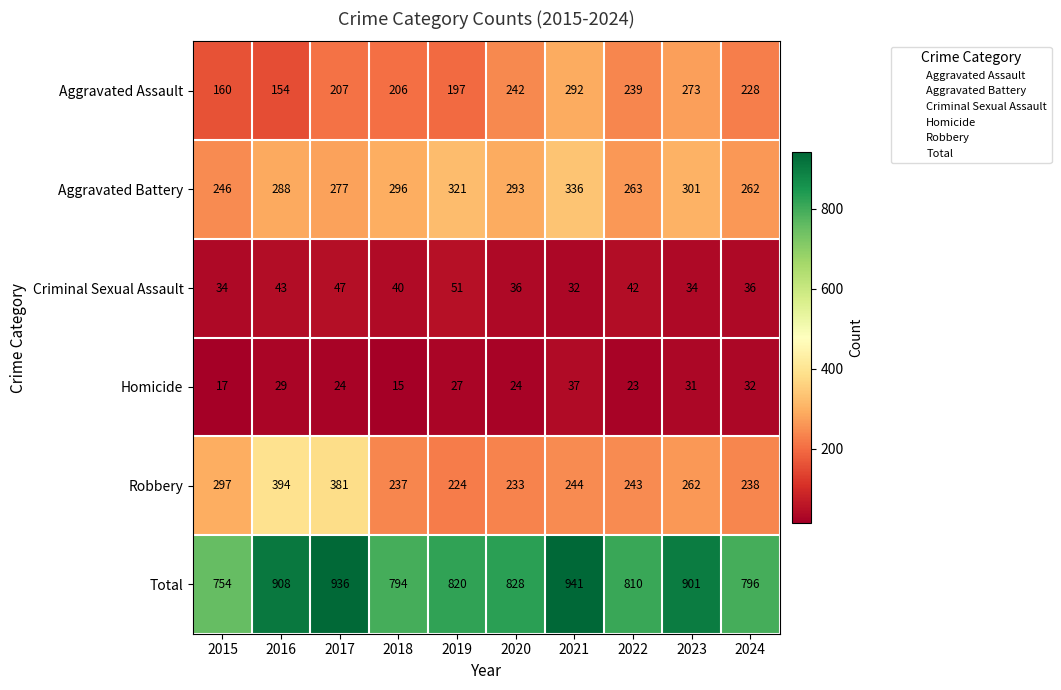

What is the approximate value of Aggravated Battery at 2017, to the nearest 5?

275